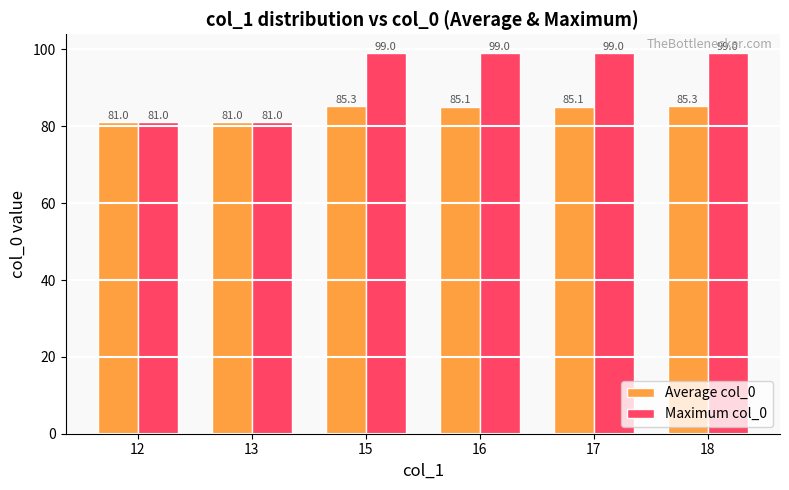

The Maximum col_0 series shows 175.7 at 15. True or false?

False